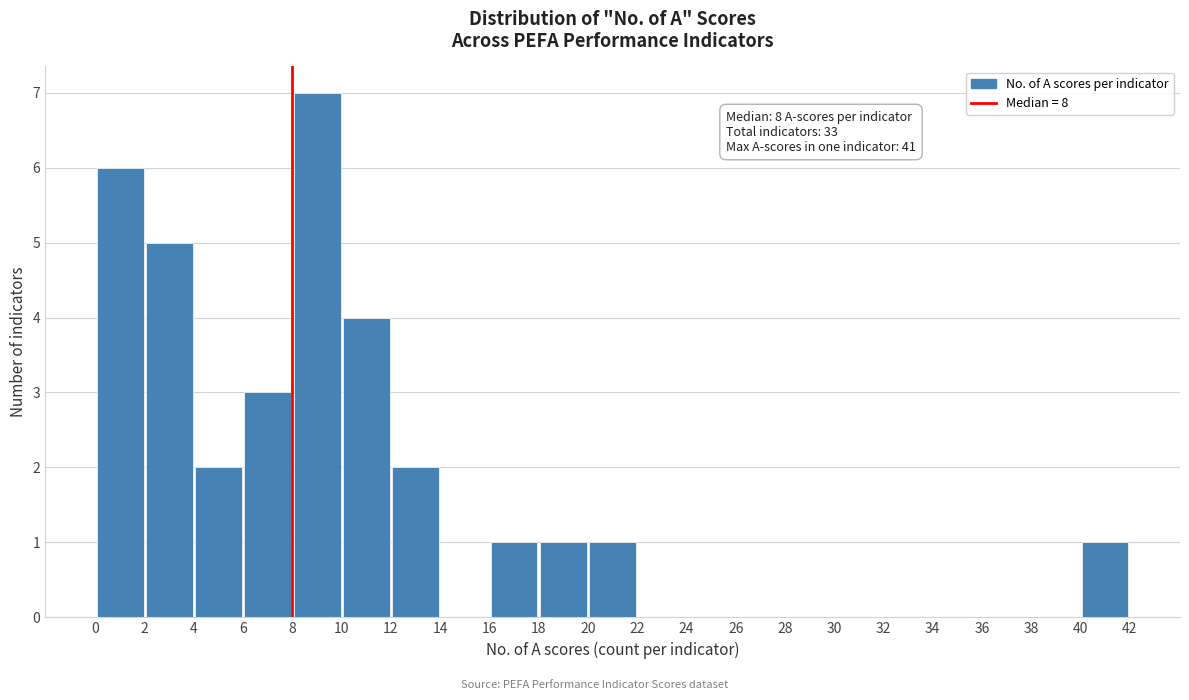

Over which range of the x-axis is the bar tallest?

8 to 10